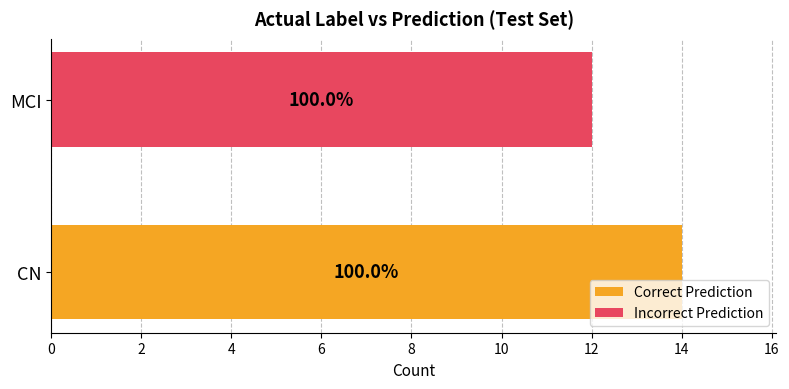

Reading left to right, list all the values displayed in this chart.

Correct Prediction: 14	0
Incorrect Prediction: 0	12